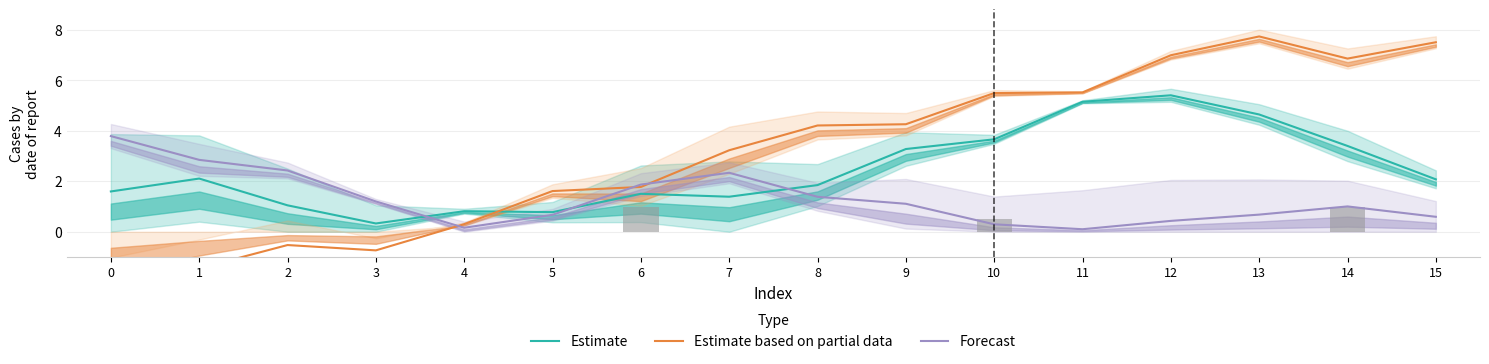

Reading right to left, transcribe all the data shown in this chart.

Estimate: 2.1	3.4	4.7	5.4	5.2	3.7	3.3	1.9	1.4	1.5	0.8	0.8	0.3	1.0	2.1	1.6
Estimate based on partial data: 7.5	6.9	7.7	7.0	5.5	5.5	4.3	4.2	3.2	1.8	1.6	0.3	-0.7	-0.5	-1.5	-2.5
Forecast: 0.6	1.0	0.7	0.4	0.1	0.3	1.1	1.4	2.3	1.9	0.7	0.2	1.2	2.4	2.9	3.8